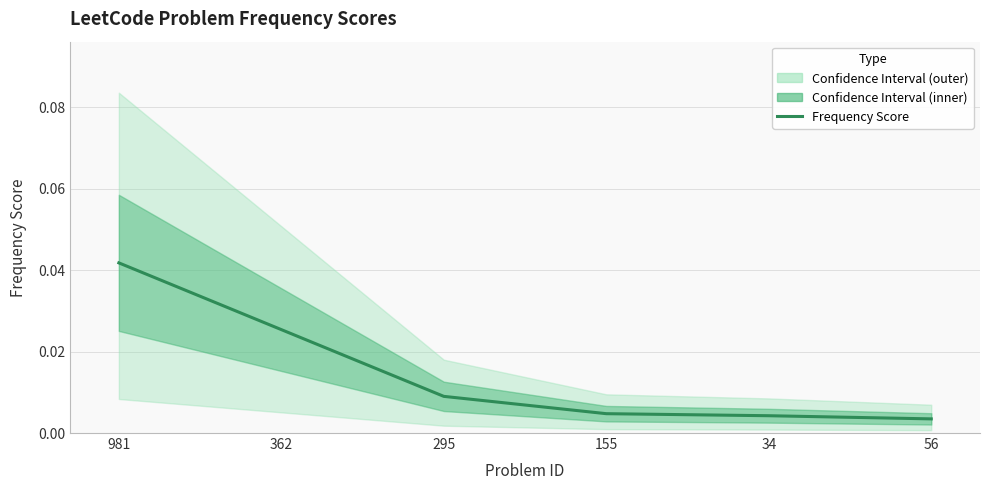

List the labels in order of value, smallest first.

56, 34, 155, 295, 362, 981